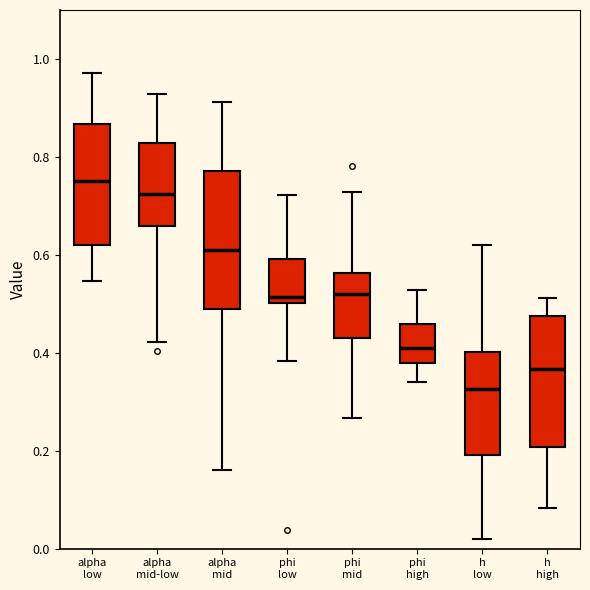

Which box has the lowest median line?

h low